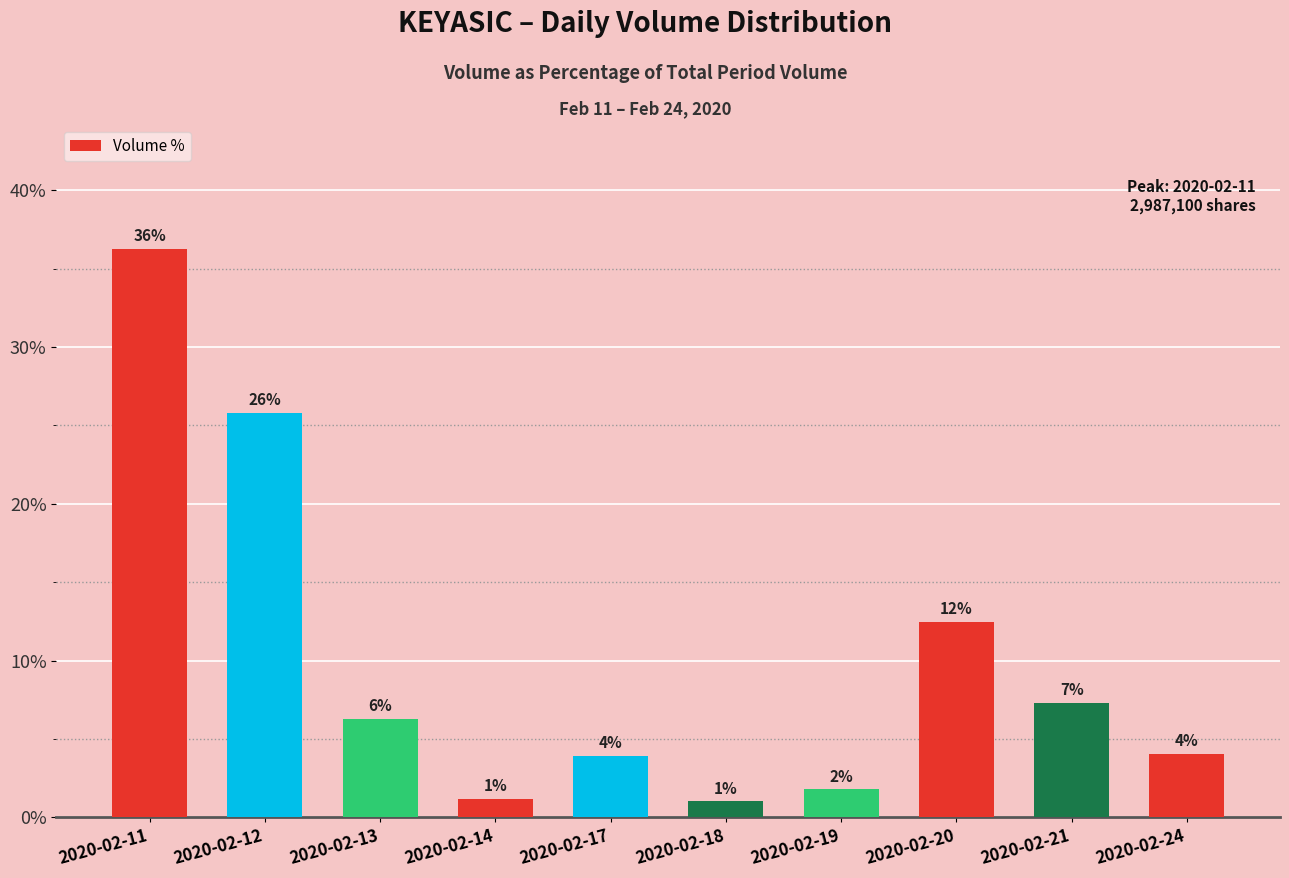

List the labels in order of value, smallest first.

2020-02-18, 2020-02-14, 2020-02-19, 2020-02-17, 2020-02-24, 2020-02-13, 2020-02-21, 2020-02-20, 2020-02-12, 2020-02-11